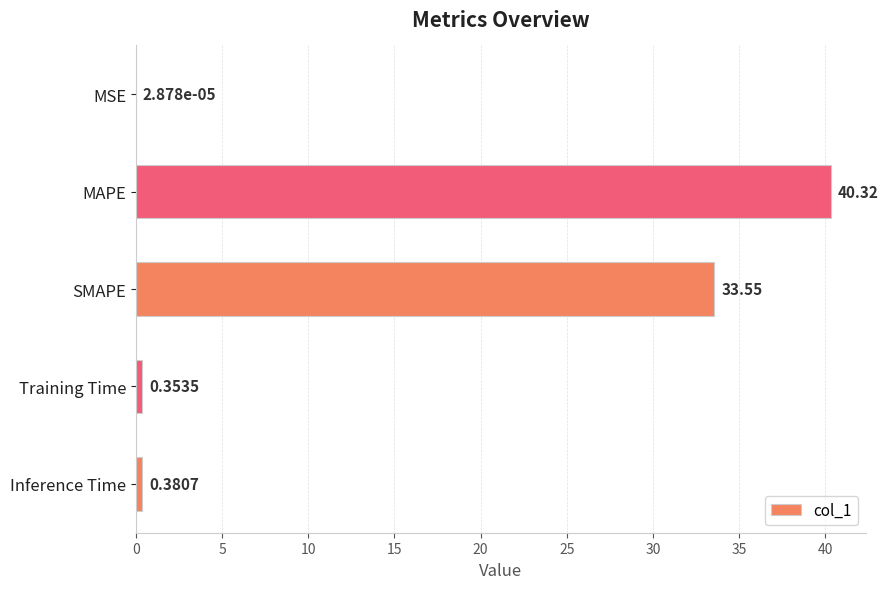

What is the sum of the values at MAPE and Inference Time?

40.7